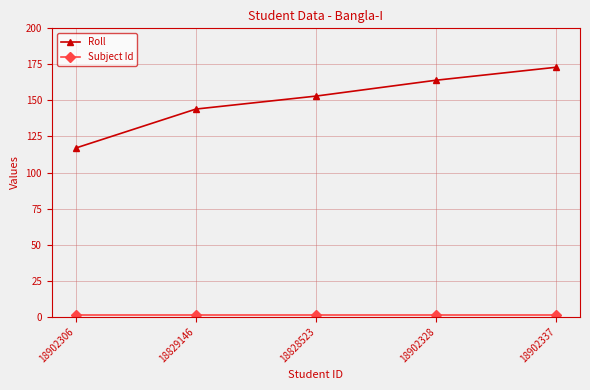

Rank the categories by Roll value from highest to lowest.

18902337, 18902328, 18828523, 18829146, 18902306